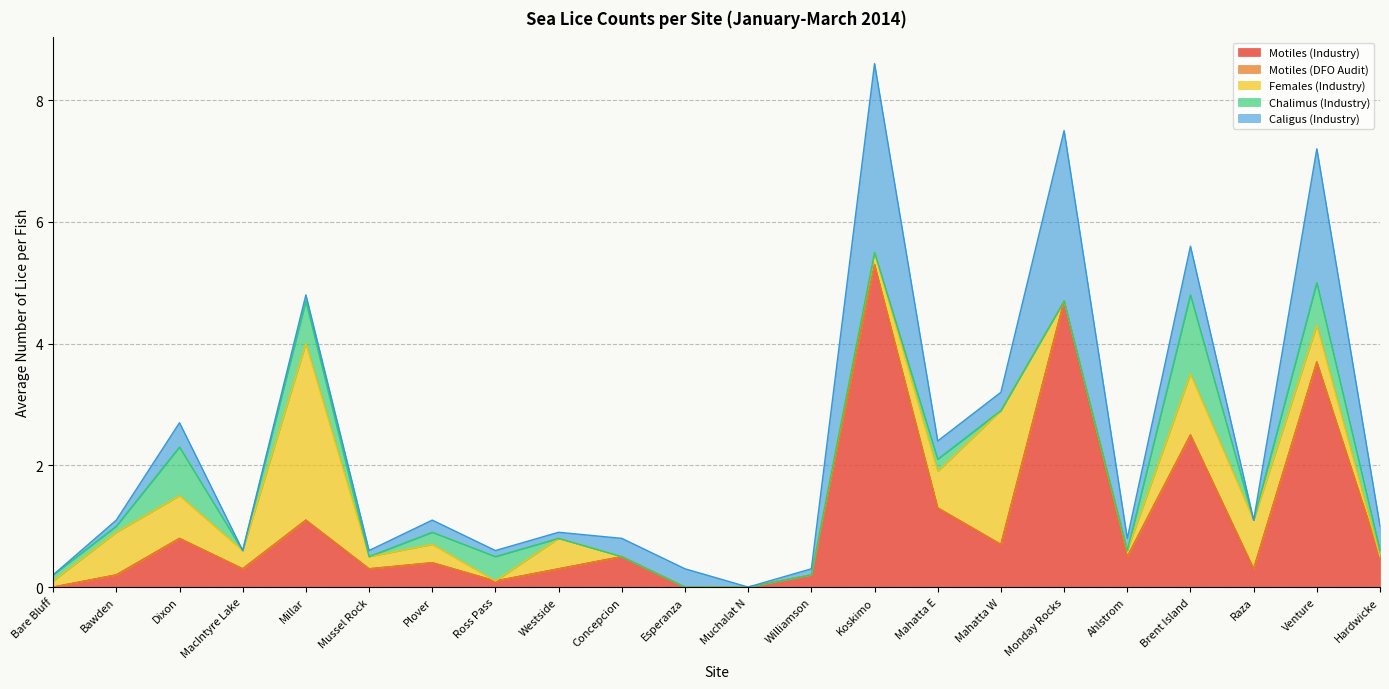

At which category is the sum across all series the highest?

Koskimo